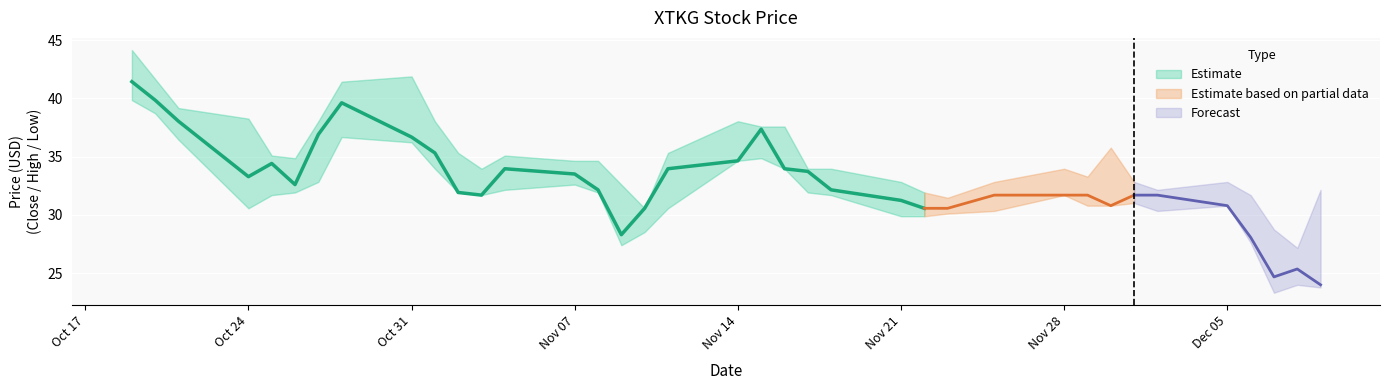

True or false: High and Low intersect in this chart.

False